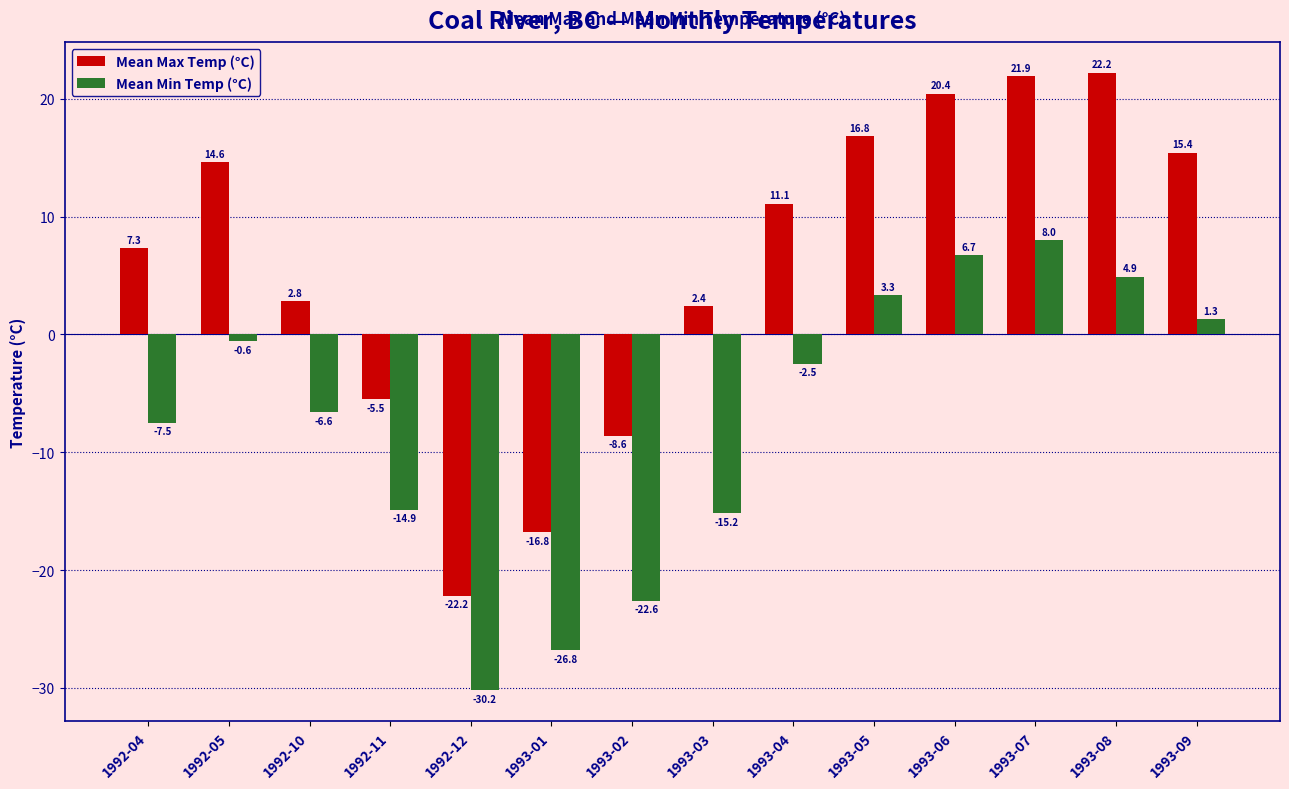

Reading left to right, transcribe all the data shown in this chart.

Mean Max Temp (°C): 1992-04=7.3	1992-05=14.6	1992-10=2.8	1992-11=-5.5	1992-12=-22.2	1993-01=-16.8	1993-02=-8.6	1993-03=2.4	1993-04=11.1	1993-05=16.8	1993-06=20.4	1993-07=21.9	1993-08=22.2	1993-09=15.4
Mean Min Temp (°C): 1992-04=-7.5	1992-05=-0.6	1992-10=-6.6	1992-11=-14.9	1992-12=-30.2	1993-01=-26.8	1993-02=-22.6	1993-03=-15.2	1993-04=-2.5	1993-05=3.3	1993-06=6.7	1993-07=8.0	1993-08=4.9	1993-09=1.3